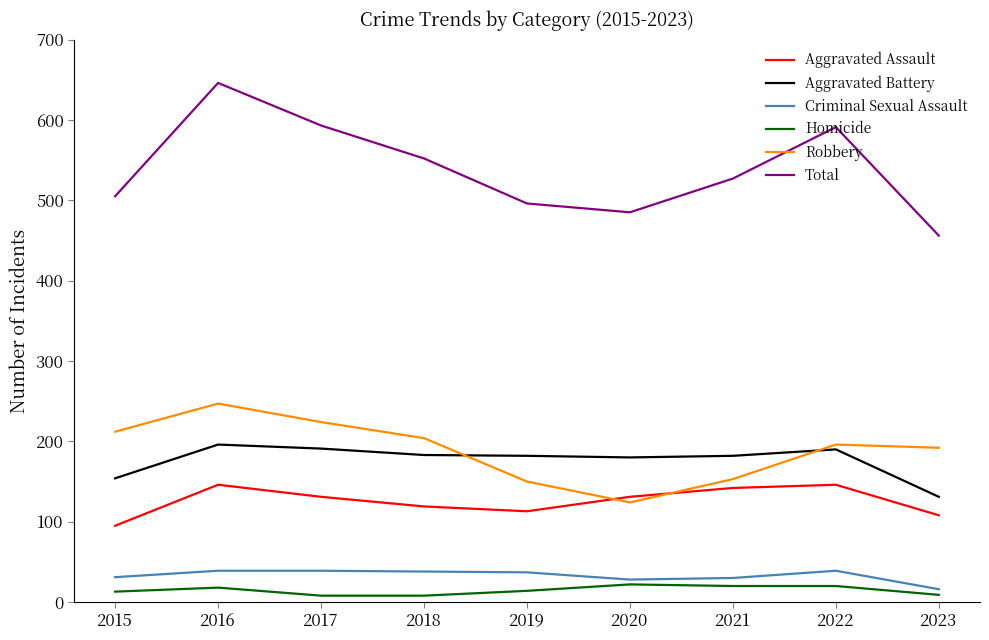

True or false: Robbery has a value of 135 at 2015.

False